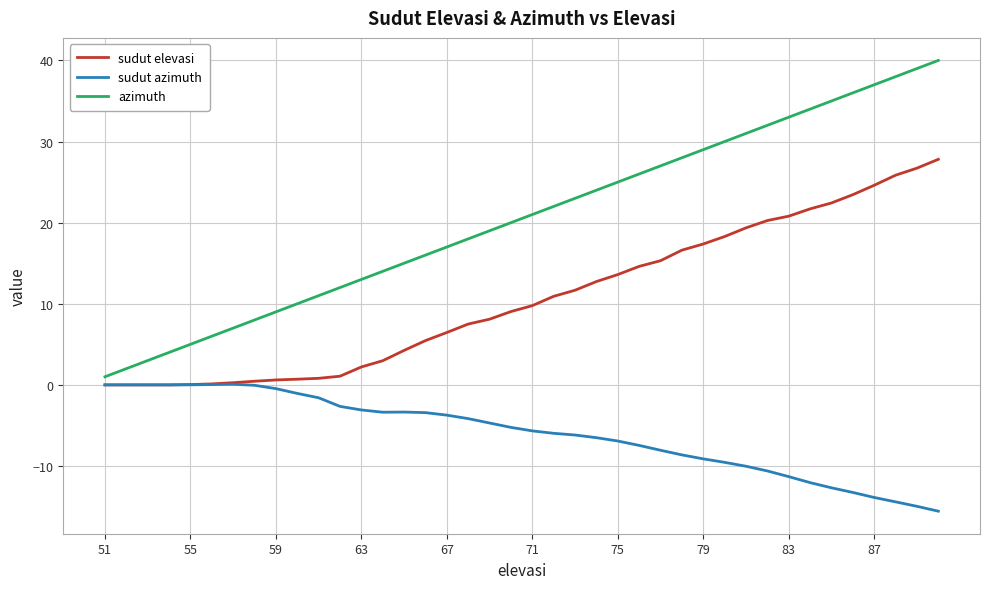

Which series has the widest spread of values?

azimuth